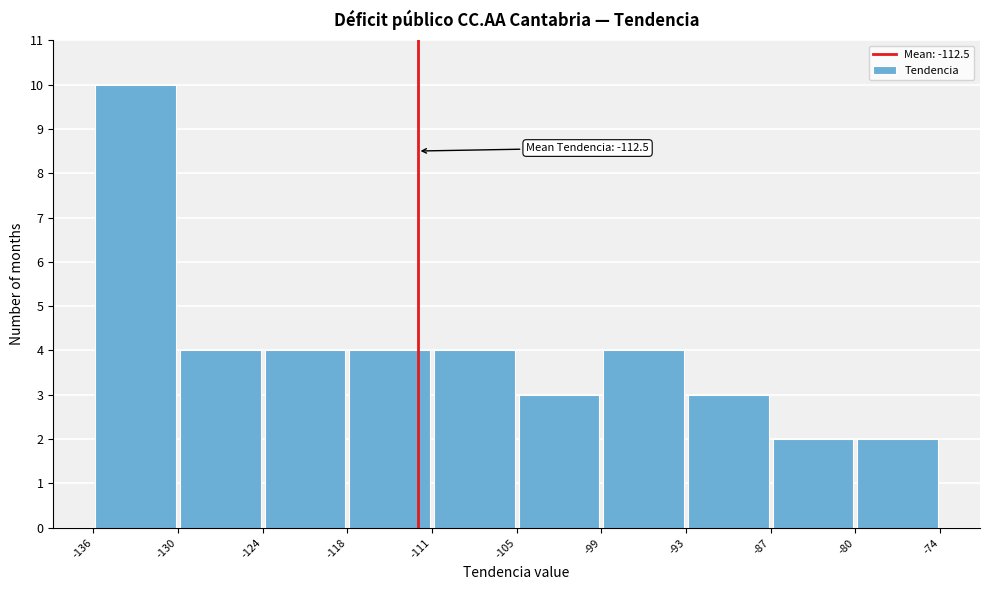

Which range on the x-axis has the tallest bar?

-136 to -130